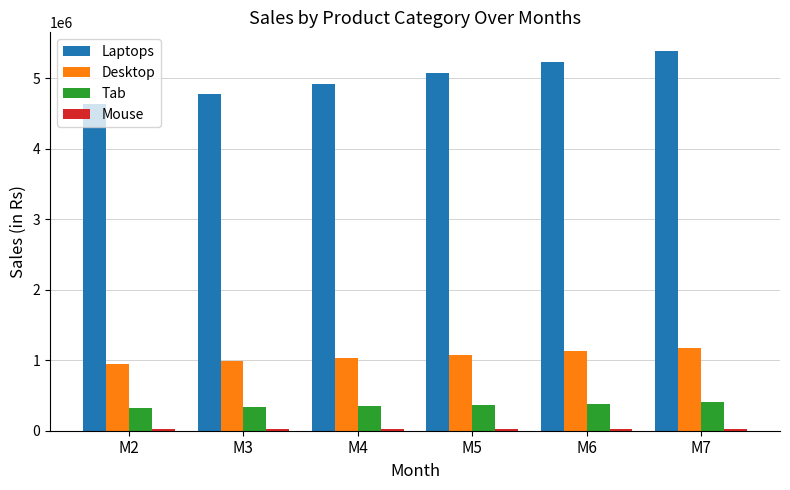

Which series has the widest spread of values?

Laptops